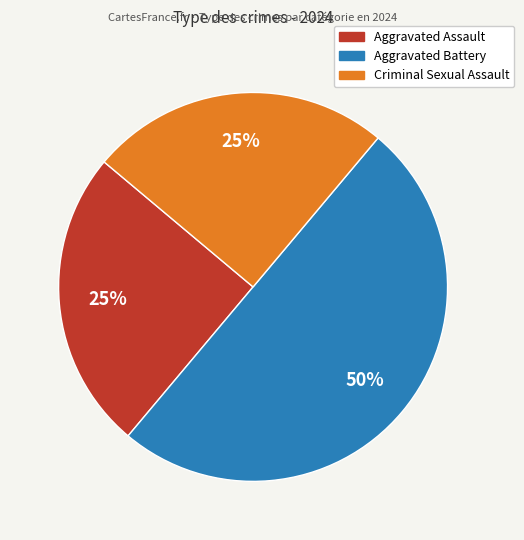

To the nearest percent, what is the average slice percentage?

33%